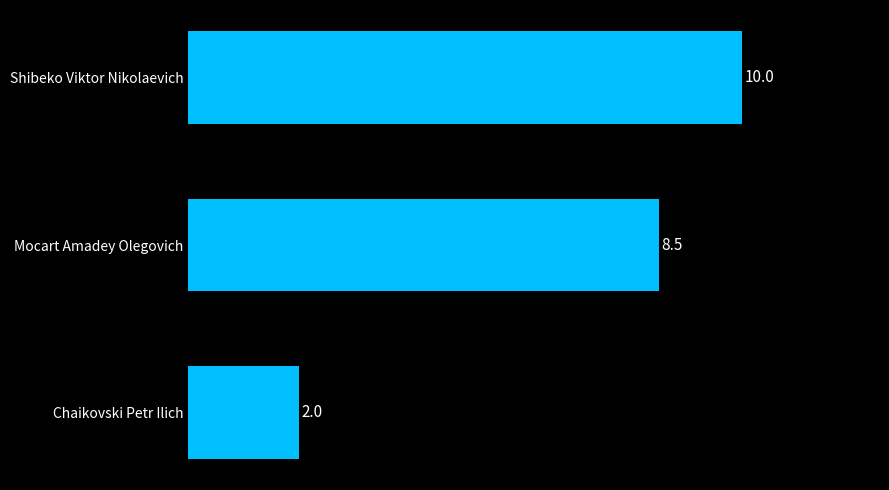

At which category does the chart reach its peak across all series?

Shibeko Viktor Nikolaevich